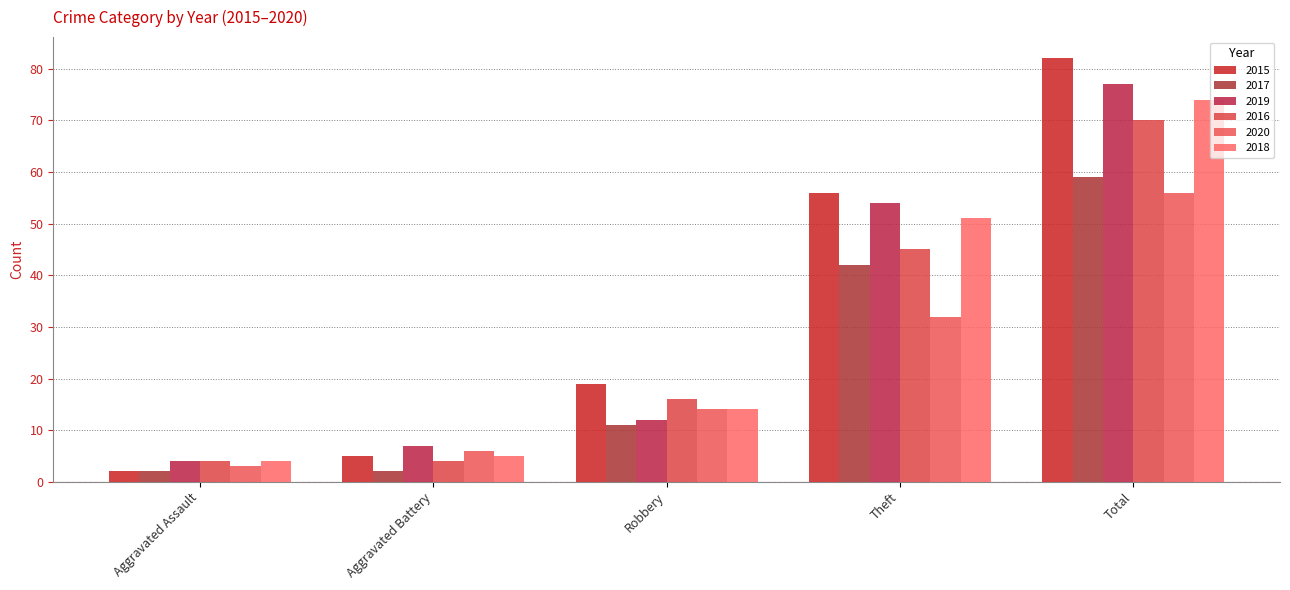

Reading left to right, list all the values displayed in this chart.

2015: Aggravated Assault=2	Aggravated Battery=5	Robbery=19	Theft=56	Total=82
2017: Aggravated Assault=2	Aggravated Battery=2	Robbery=11	Theft=42	Total=59
2019: Aggravated Assault=4	Aggravated Battery=7	Robbery=12	Theft=54	Total=77
2016: Aggravated Assault=4	Aggravated Battery=4	Robbery=16	Theft=45	Total=70
2020: Aggravated Assault=3	Aggravated Battery=6	Robbery=14	Theft=32	Total=56
2018: Aggravated Assault=4	Aggravated Battery=5	Robbery=14	Theft=51	Total=74